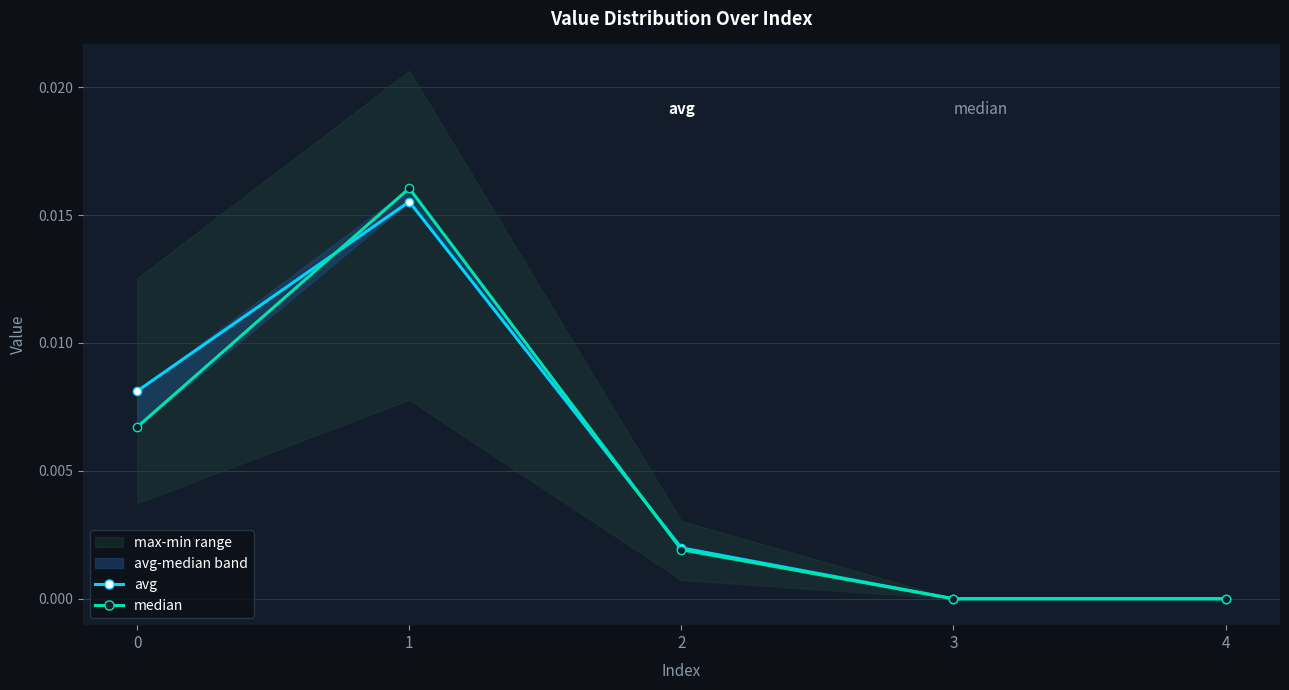

How many distinct data groups are displayed?

2